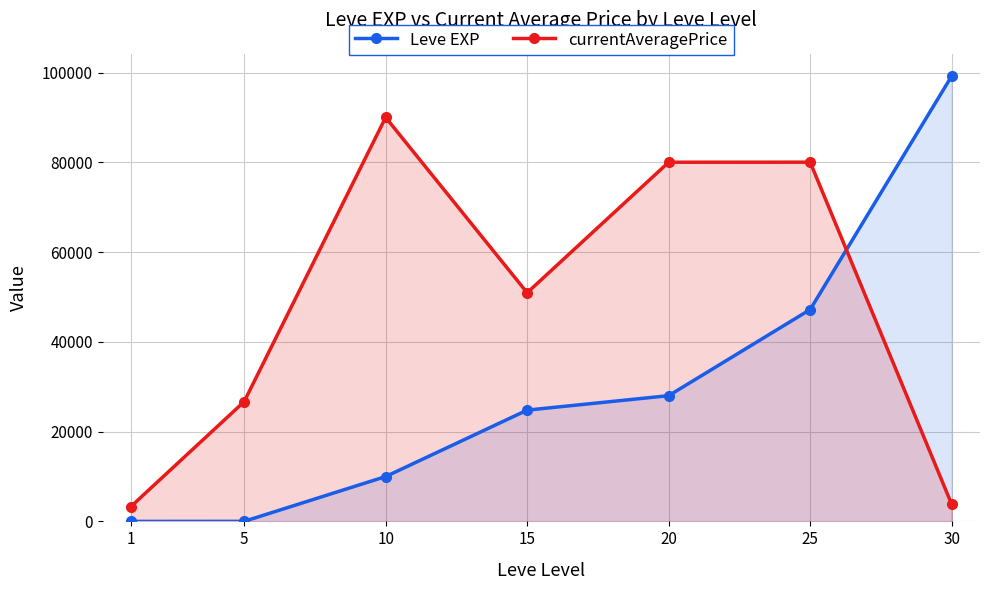

Is it true that currentAveragePrice equals 41942 at 5?

False